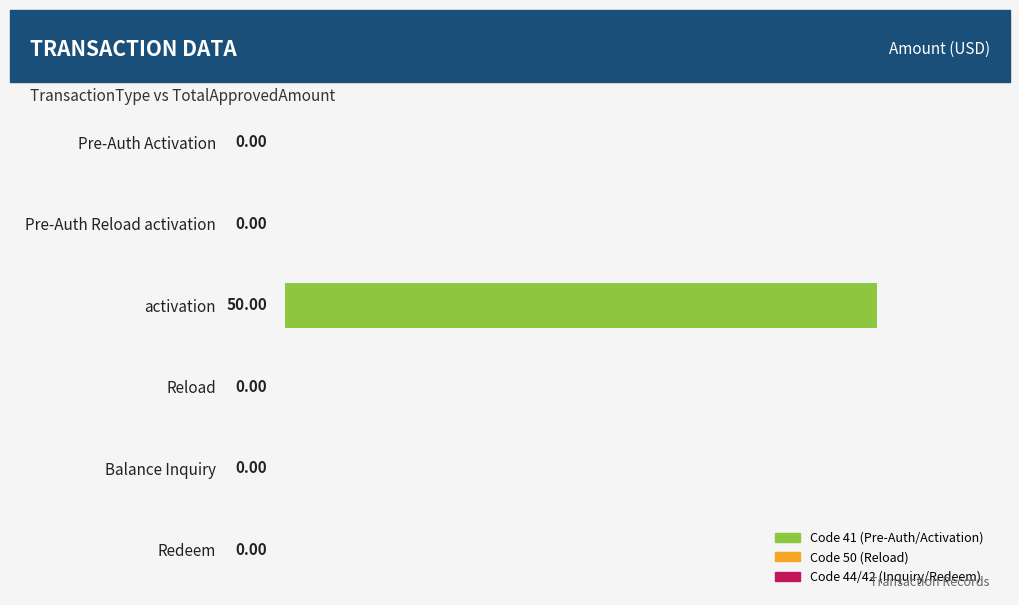

Which label corresponds to the largest value in the chart?

activation